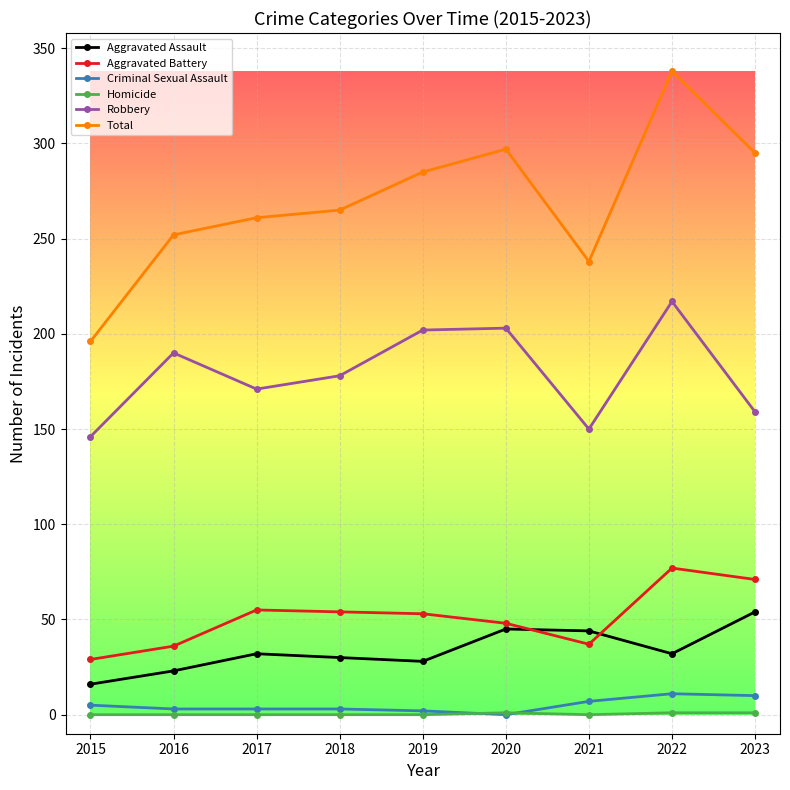

What is the value of the Aggravated Battery point at the 2nd from the left?

36